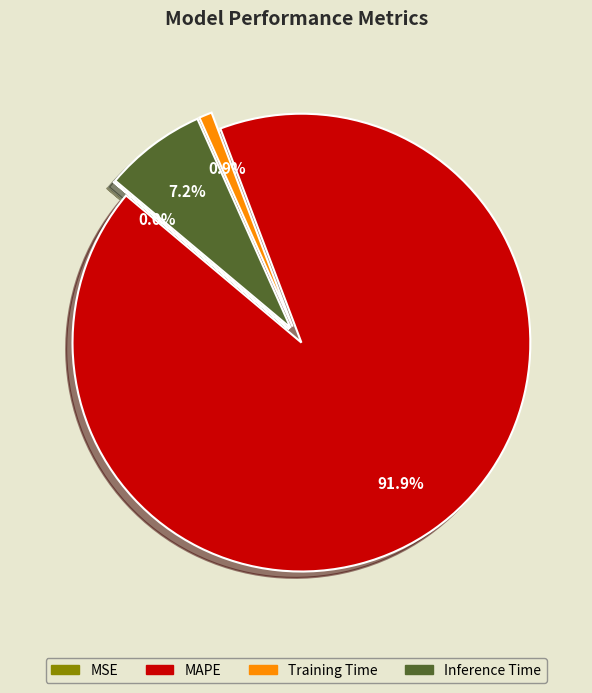

Does any single category account for the majority?

Yes